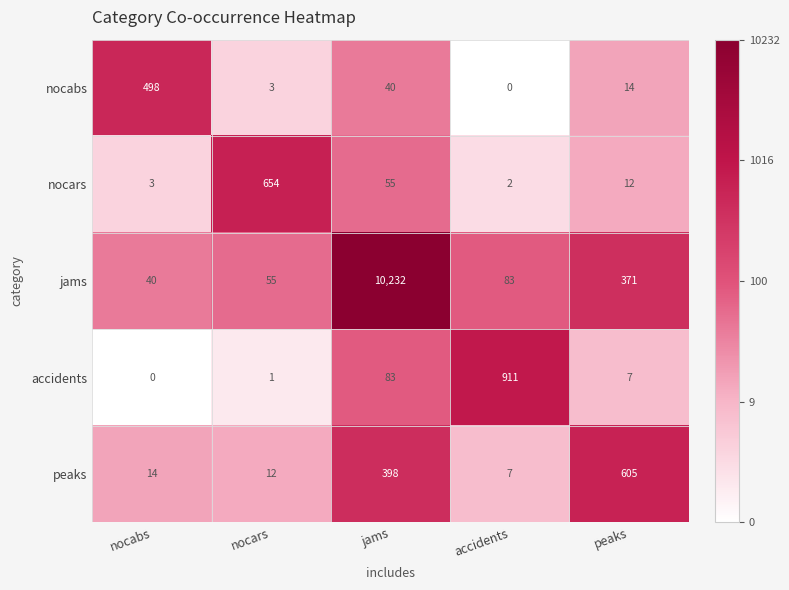

How many data points does each series have?

5